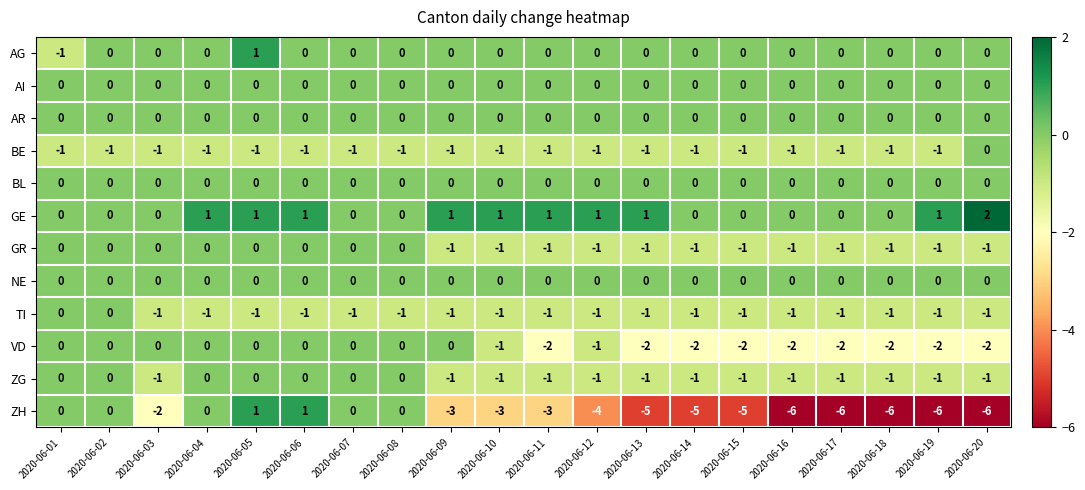

How many GR values are between -1 and 0?

20